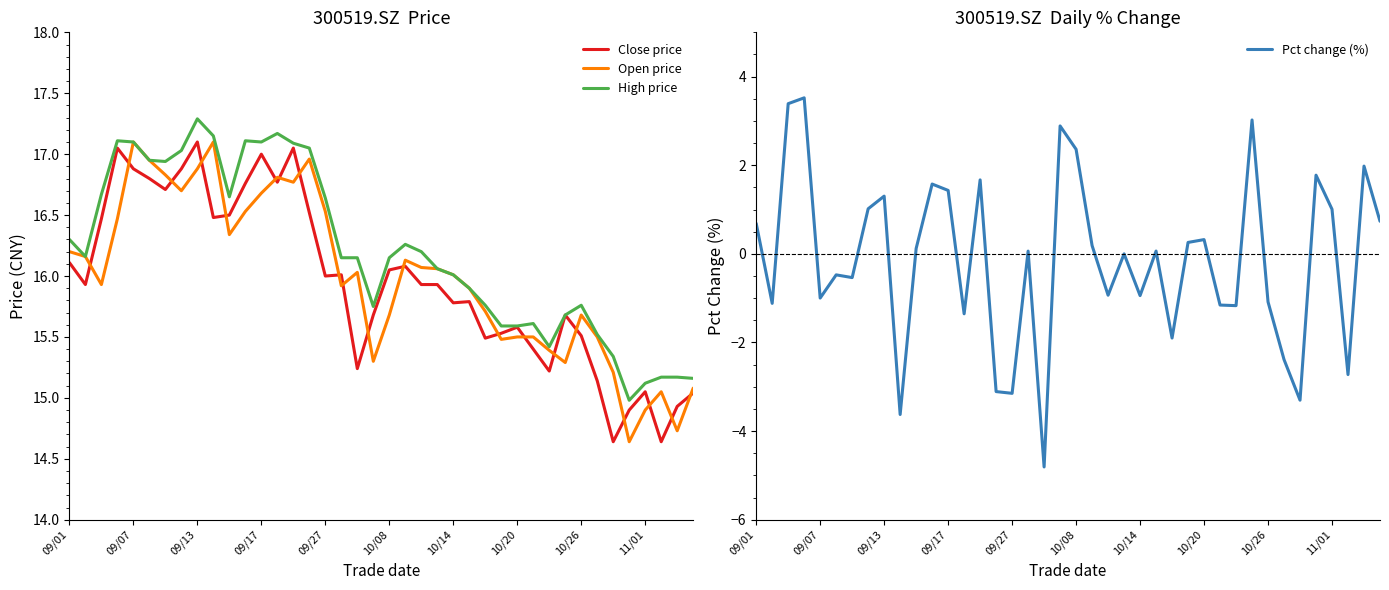

What is the approximate value of Open price at 10/26?

15.7